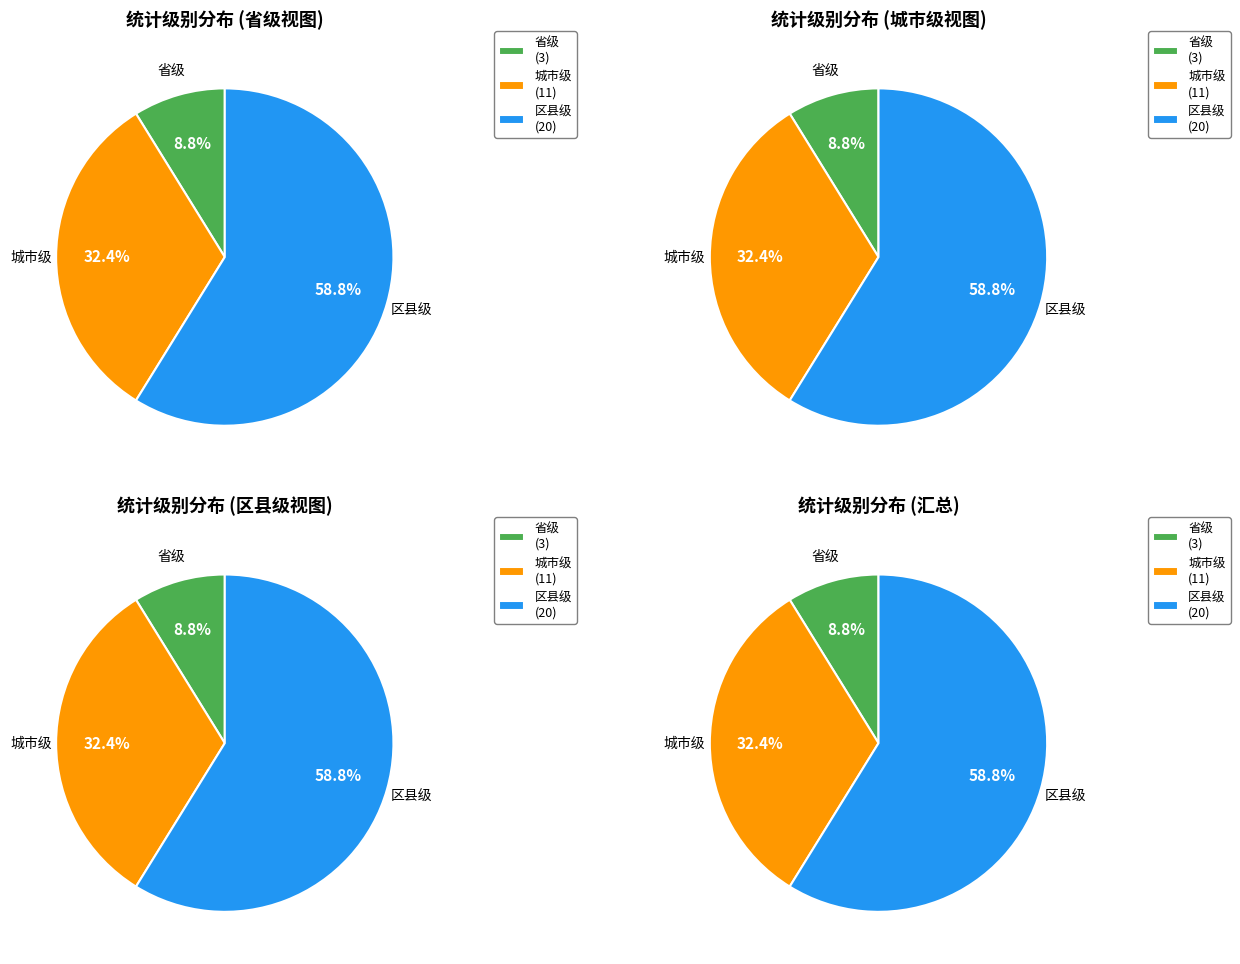

Which slice is the largest?

区县级